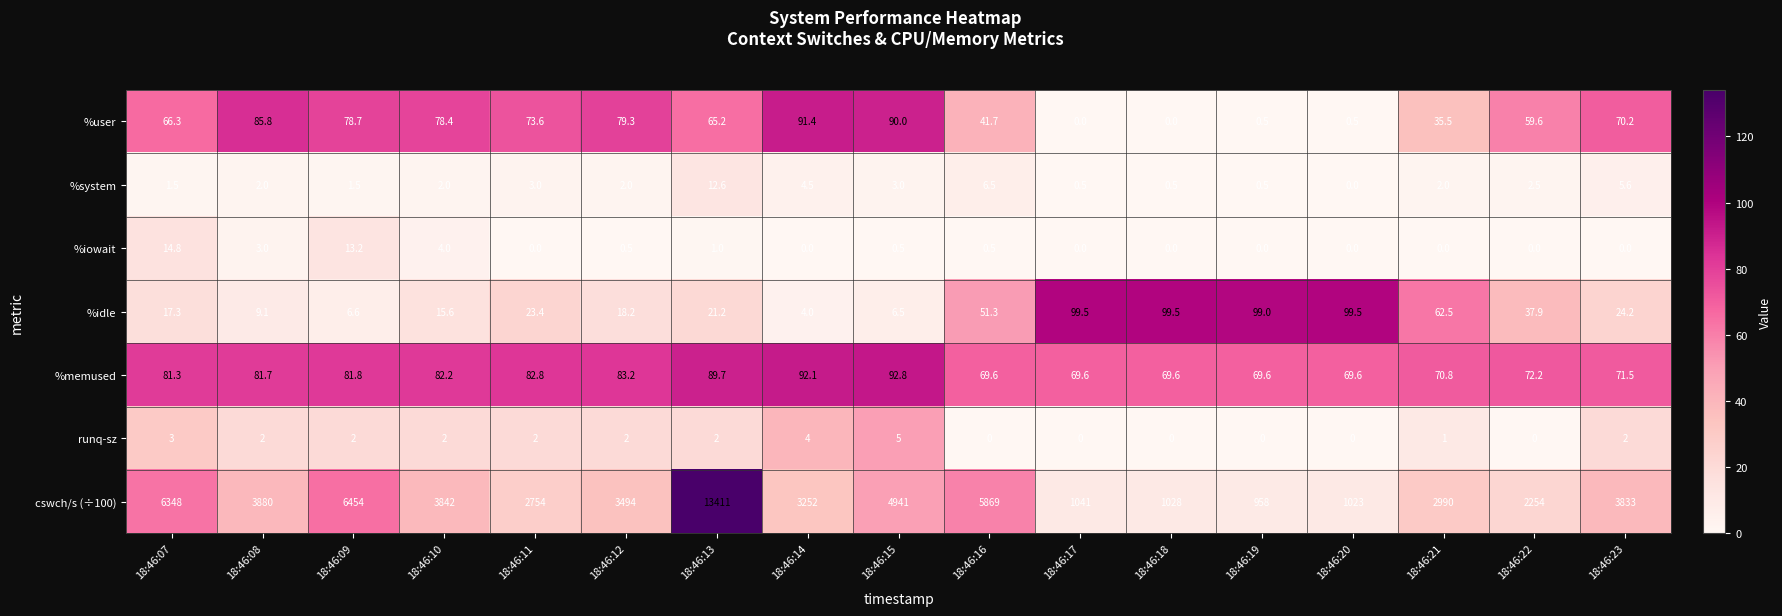

List the series in order of their peak value, lowest first.

runq-sz, %system, %iowait, %user, %memused, %idle, cswch/s (÷100)